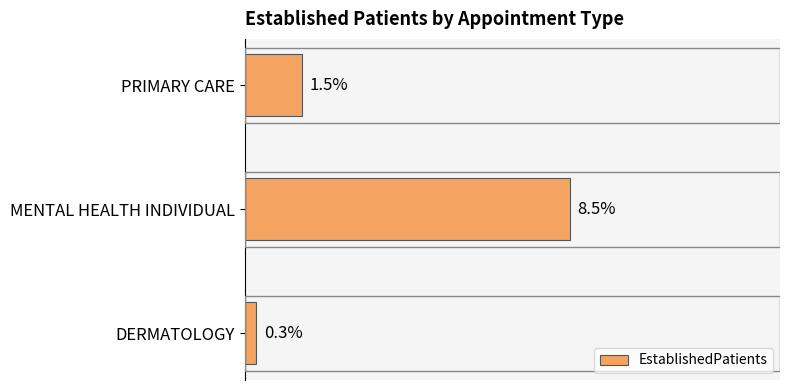

Which has a higher value, MENTAL HEALTH INDIVIDUAL or DERMATOLOGY?

MENTAL HEALTH INDIVIDUAL